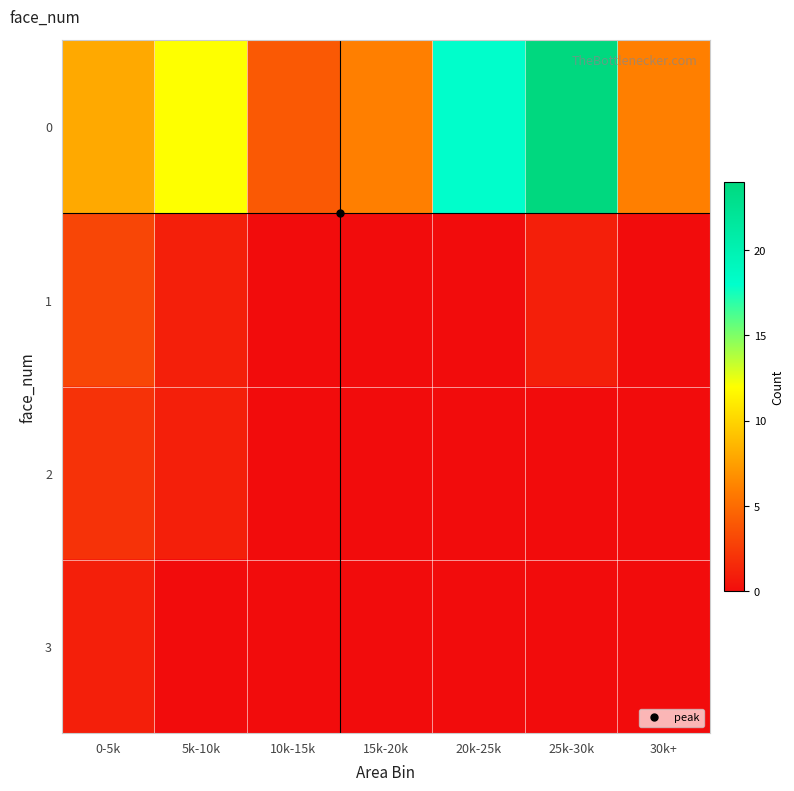

What is the greatest value displayed?

24